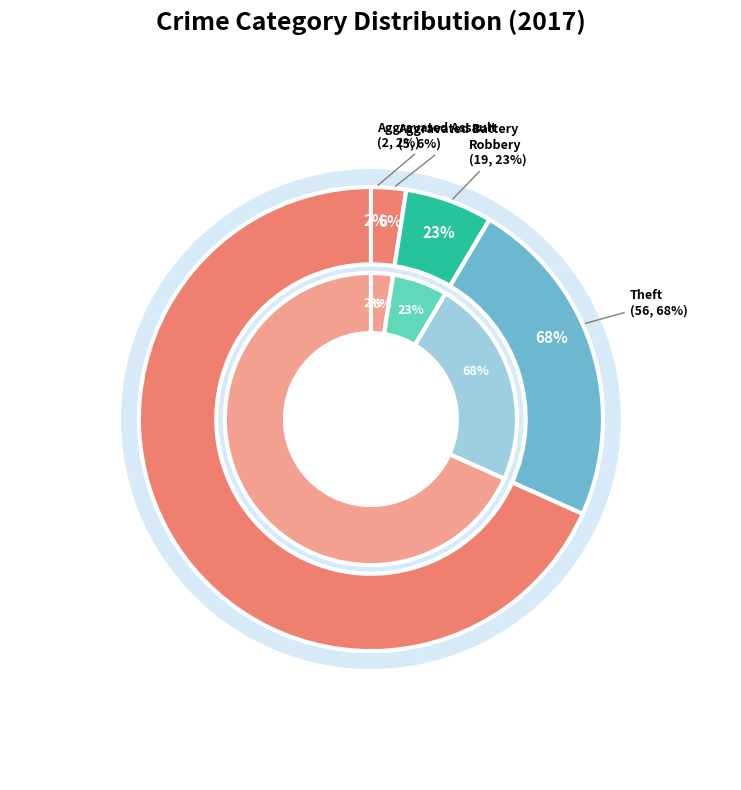

Does Theft account for over 50% of the chart?

Yes